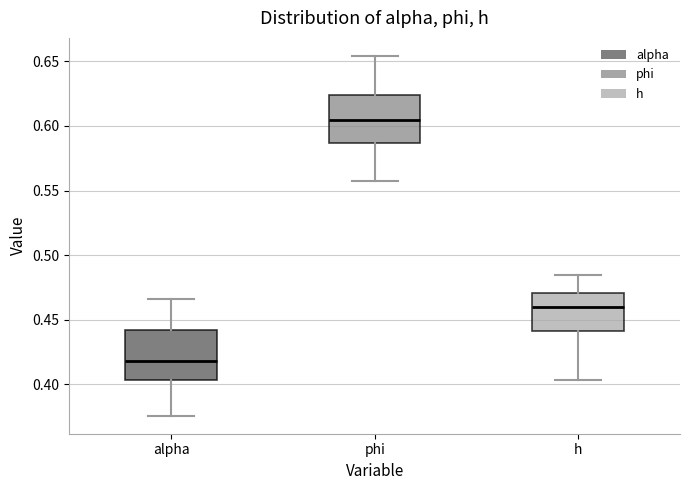

Reading left to right, read every box against the y-axis: the position of its median line, the range the box covers, and the ends of its whiskers. The values are not printed on the chart, so give them approximately, as read against the axis.

alpha: median 0.420, box 0.405 to 0.440, whiskers 0.375 to 0.465
phi: median 0.605, box 0.585 to 0.625, whiskers 0.555 to 0.655
h: median 0.460, box 0.440 to 0.470, whiskers 0.405 to 0.485